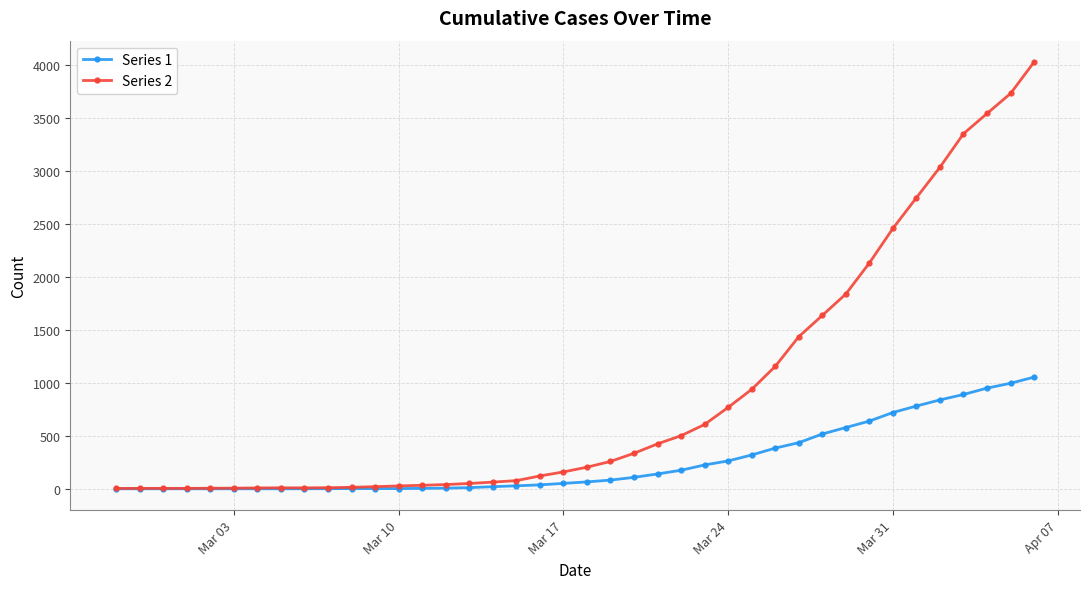

What are all the series names shown in the legend?

Series 1, Series 2